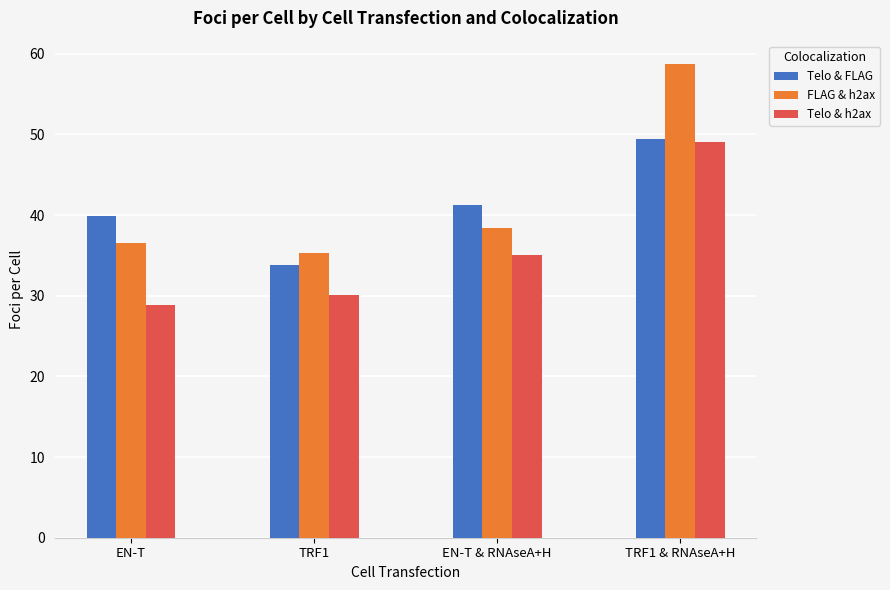

What is the spread (max minus min) of values at EN-T?

11.1